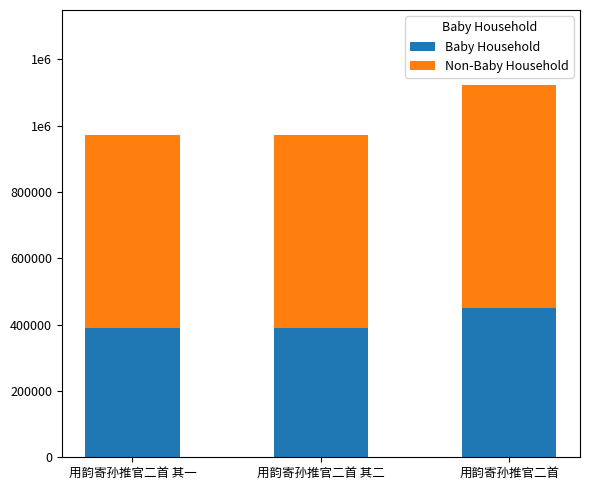

The value of Baby Household at 用韵寄孙推官二首 其二 is 511023.8. True or false?

False